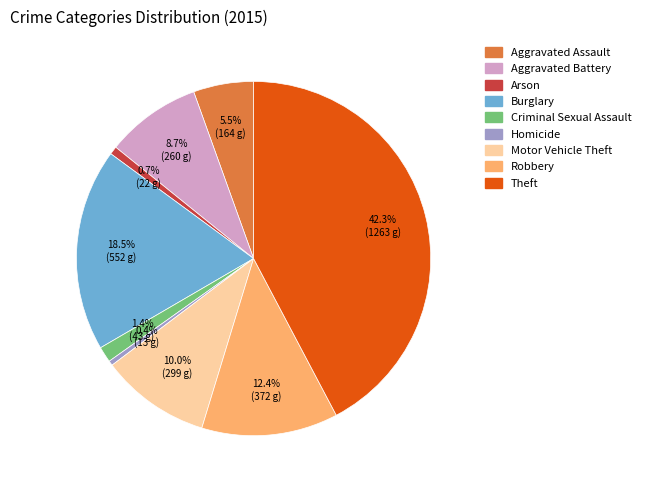

True or false: Homicide accounts for 0% of the total.

True